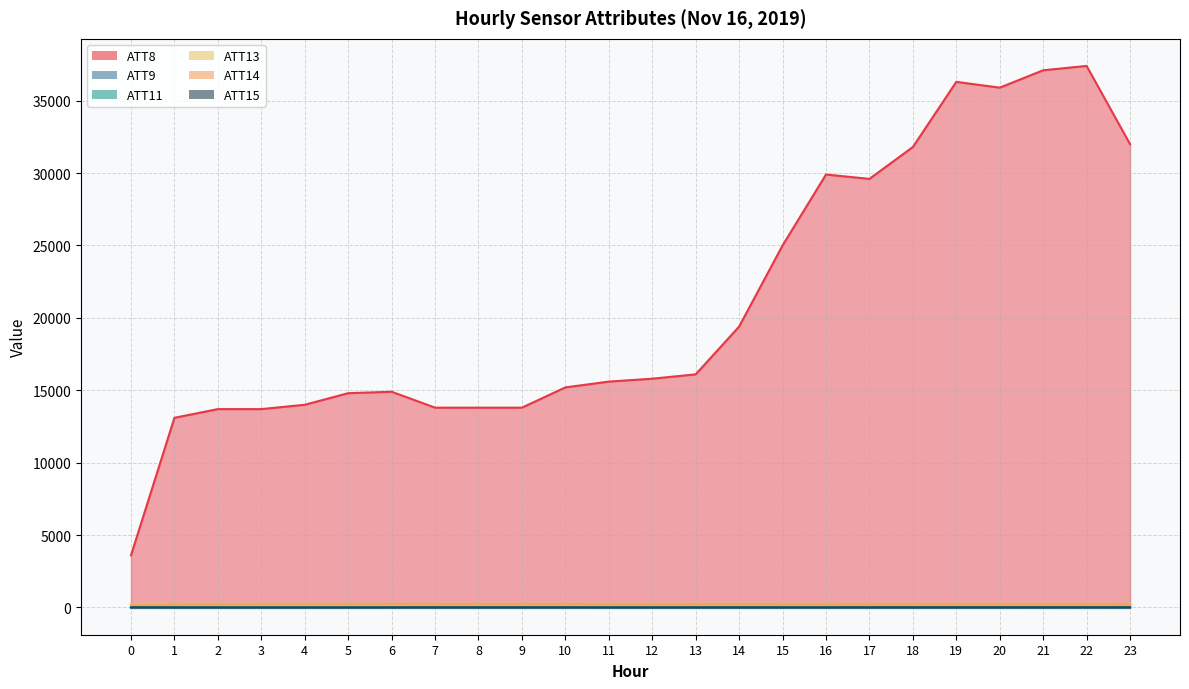

What is the spread (max minus min) of values at 4?

13999.5